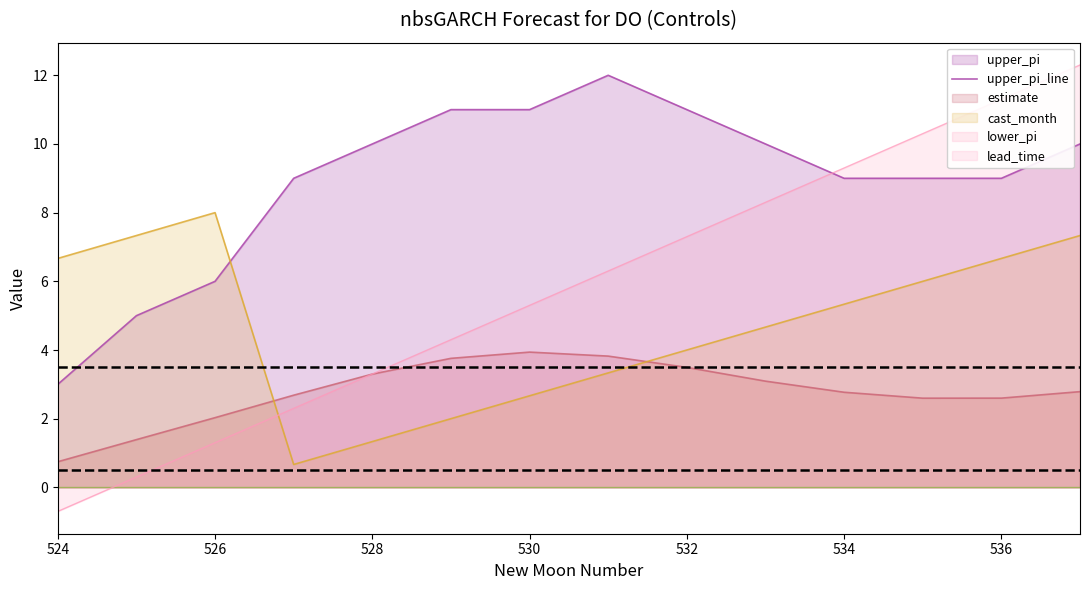

True or false: estimate and upper_pi_line intersect in this chart.

False